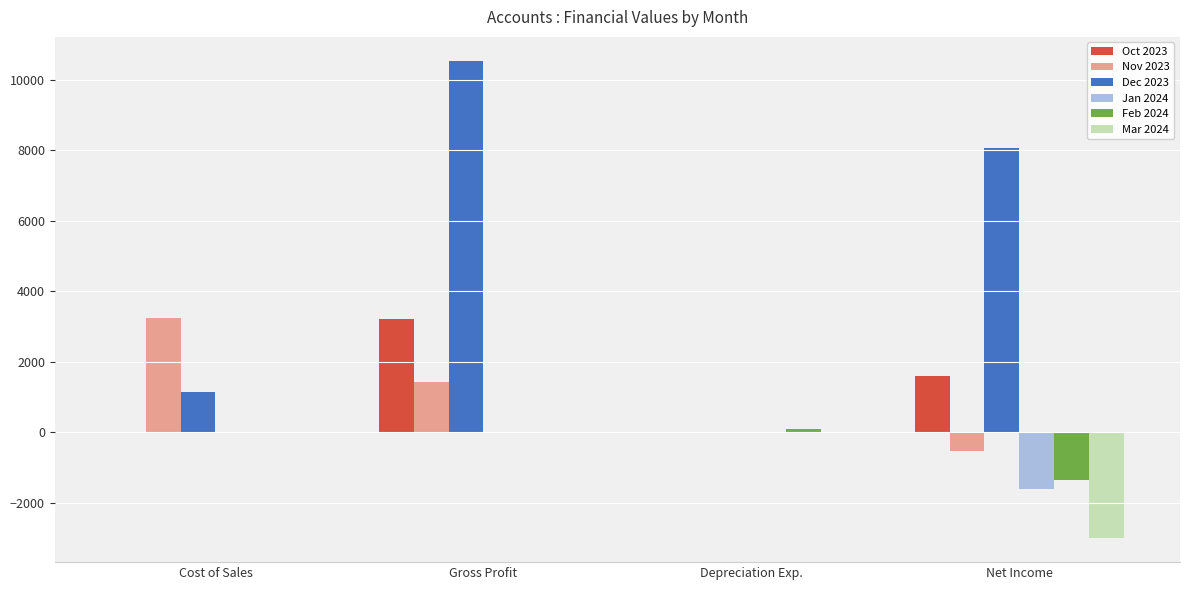

What is the spread (max minus min) of values at Cost of Sales?

3250.0